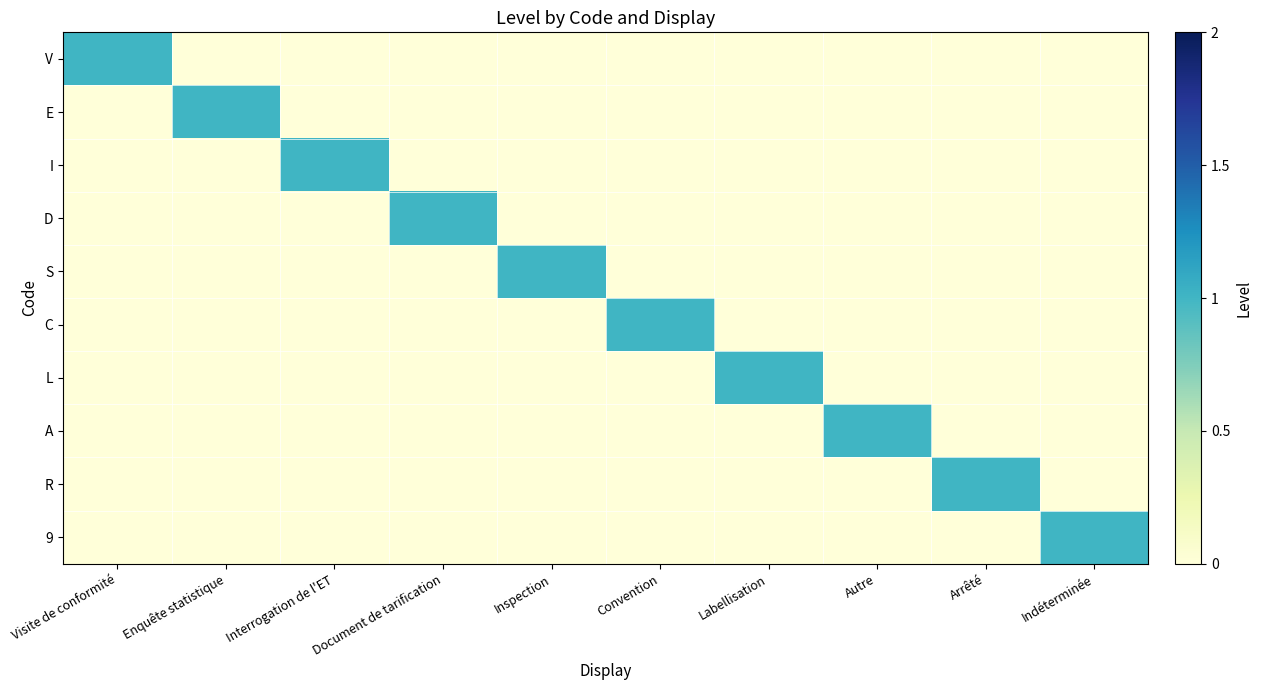

What is the total value across all series at Convention?

1